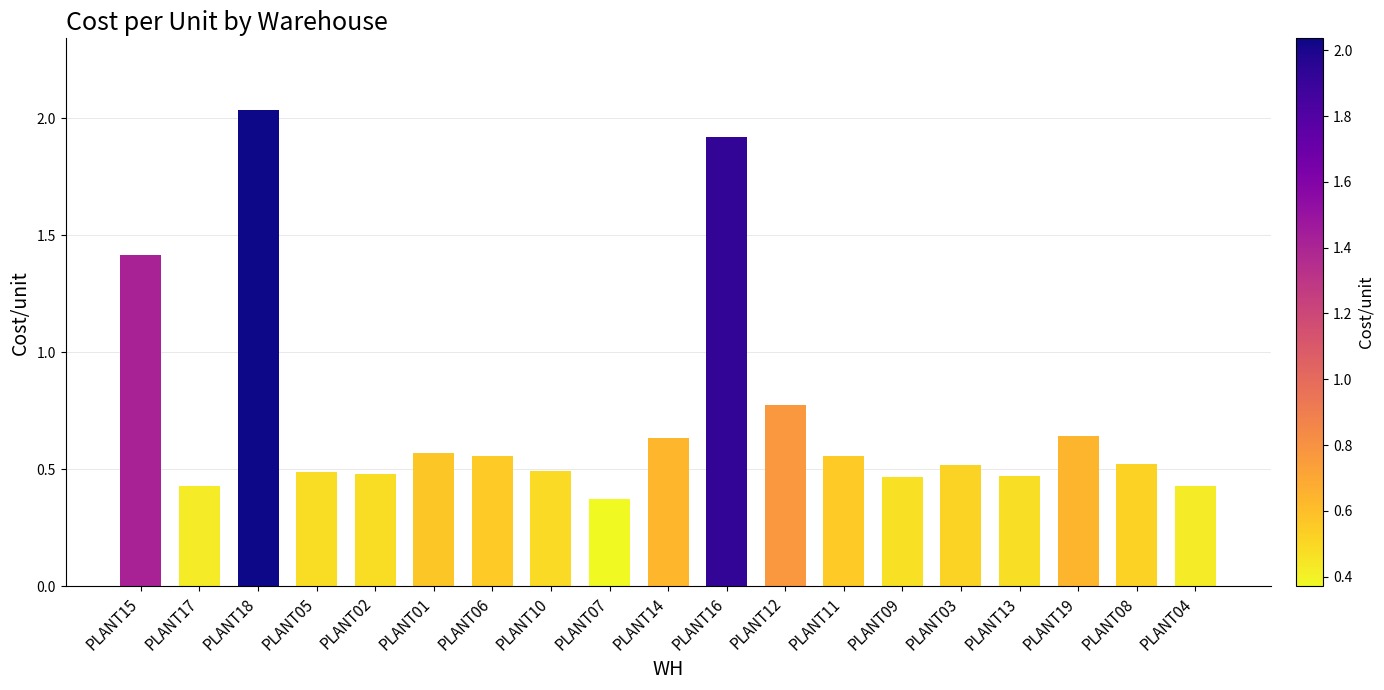

The chart shows a value of 0.1 at PLANT05. True or false?

False